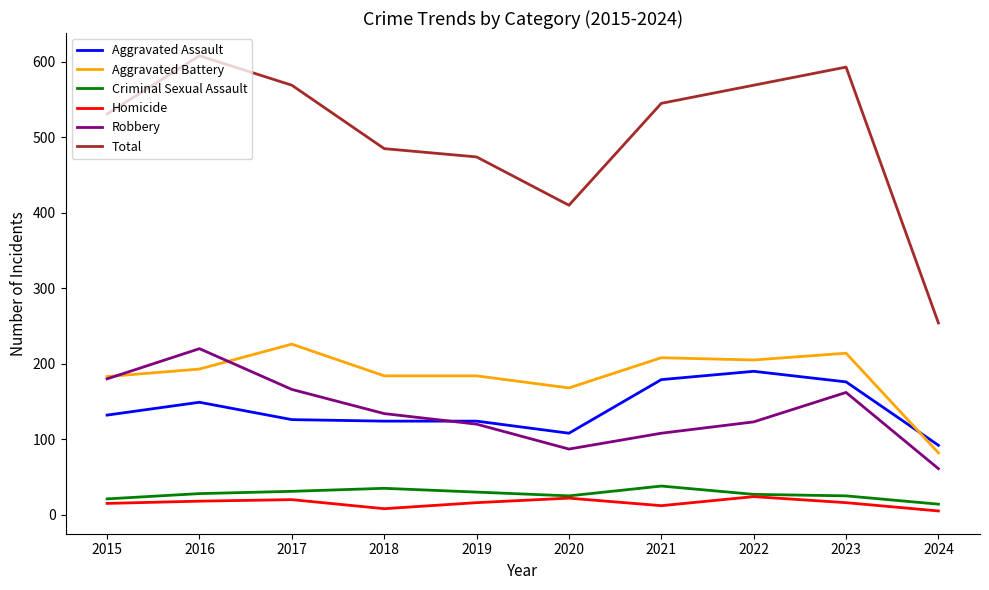

How many series are shown in this chart?

6